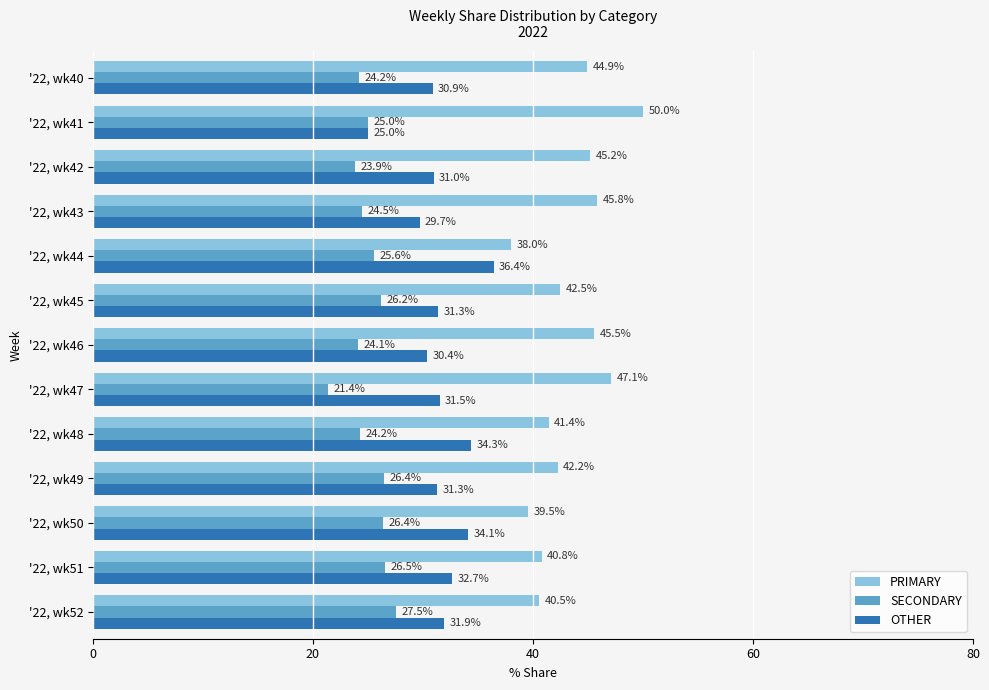

How many values in the PRIMARY series are below 42?

5